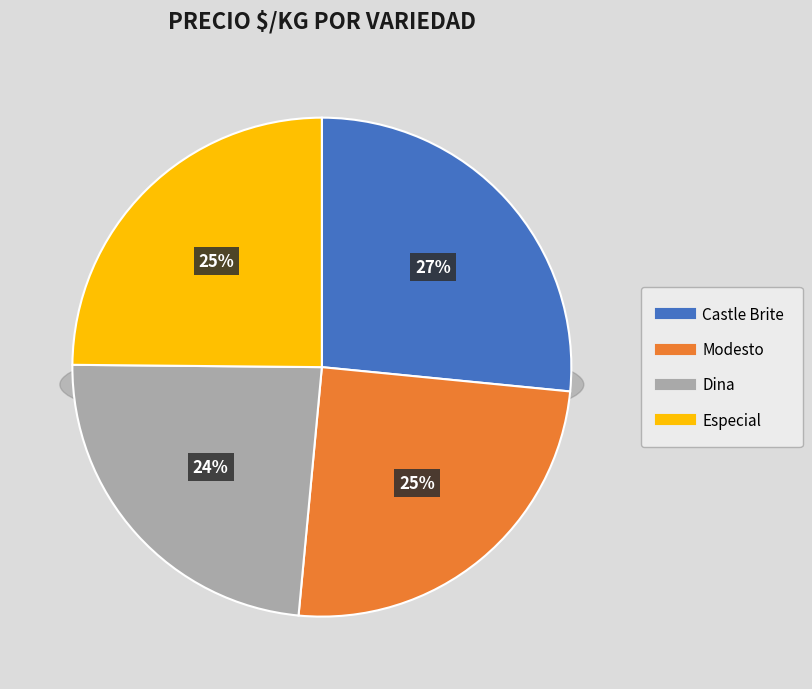

Do Castle Brite and Modesto together represent more than half of the pie?

Yes